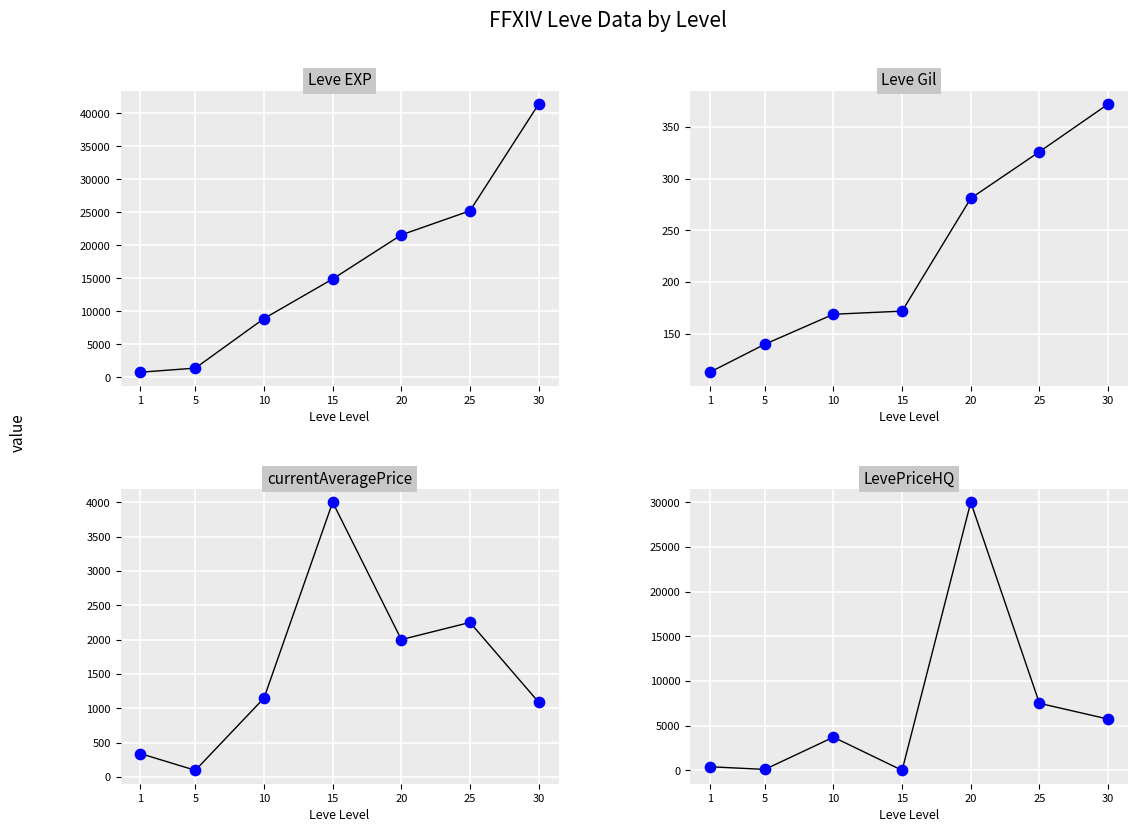

Is the value of Leve Gil at 30 greater than the value of currentAveragePrice at 25?

No